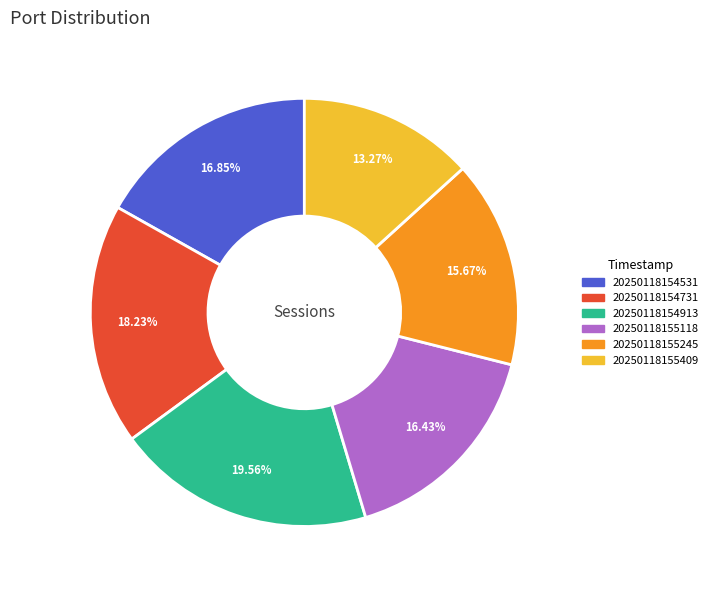

Does 20250118154531 account for over 50% of the chart?

No